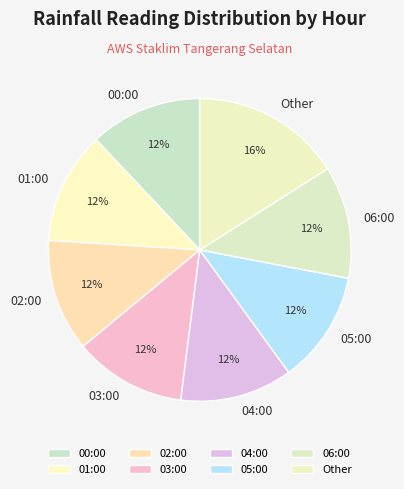

Which slice is the largest?

Other